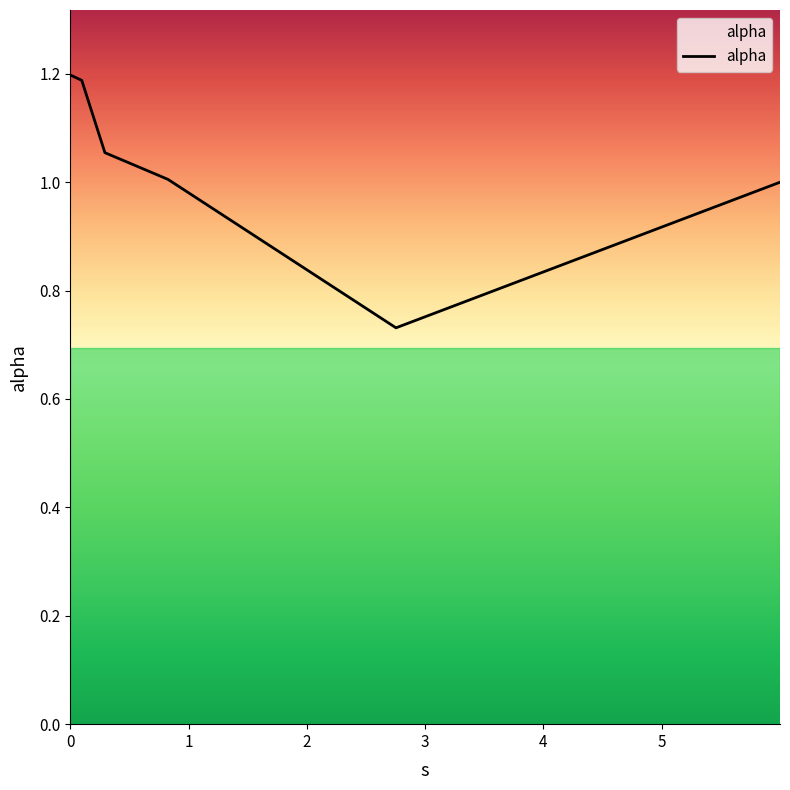

What is the maximum value shown in the chart?

1.2